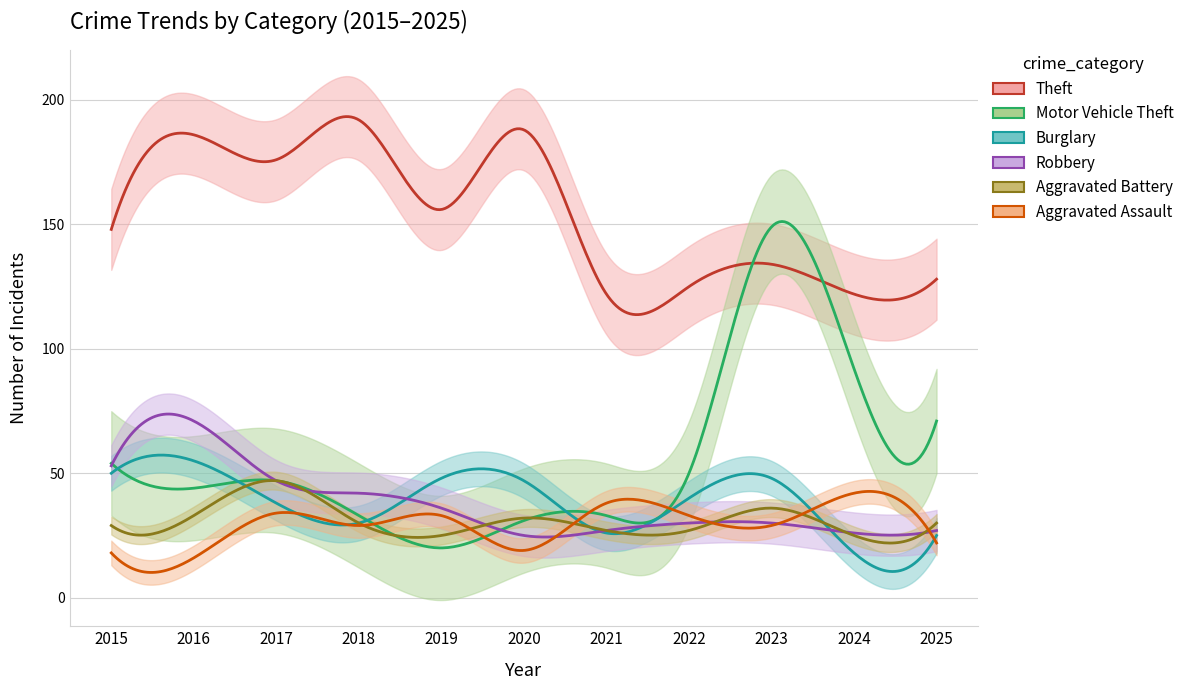

The value of Theft at 2021 is 122. True or false?

True